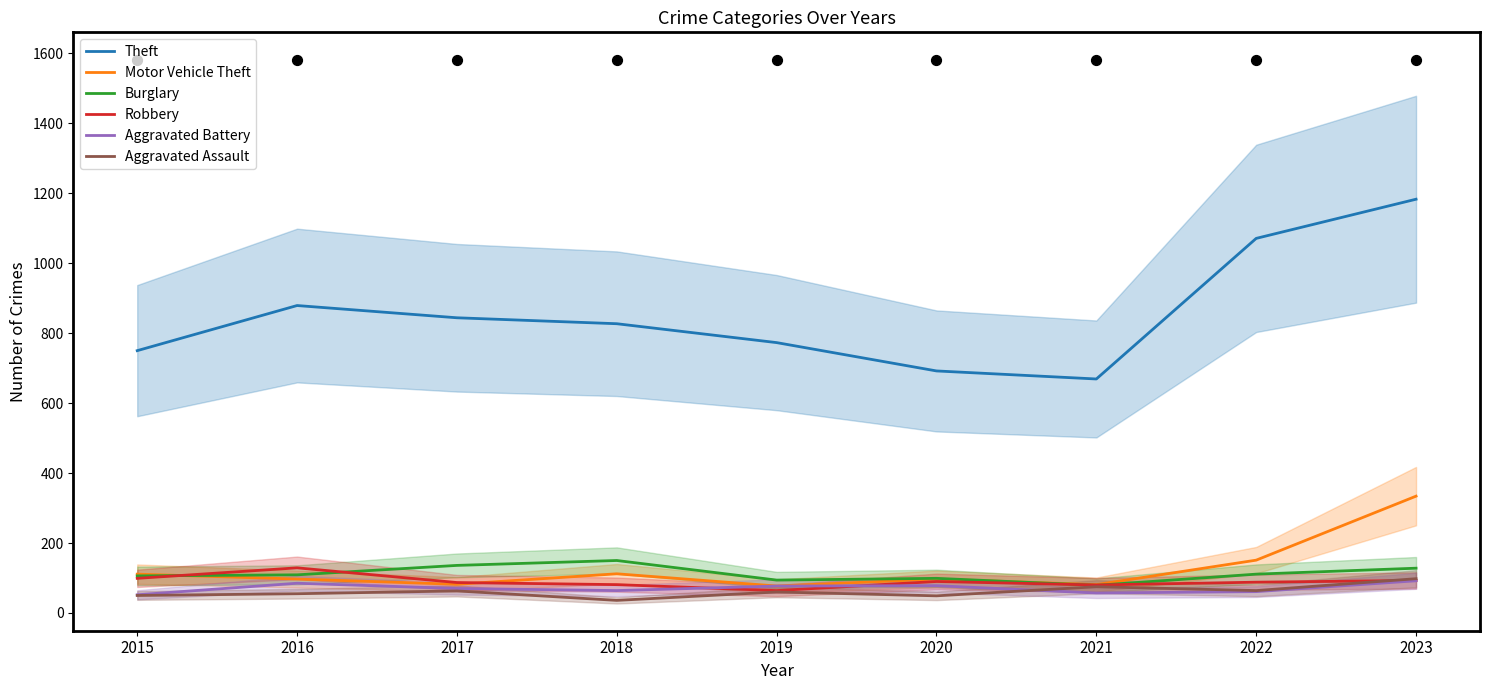

Is the value of Aggravated Battery at 2017 greater than the value of Aggravated Assault at 2016?

Yes